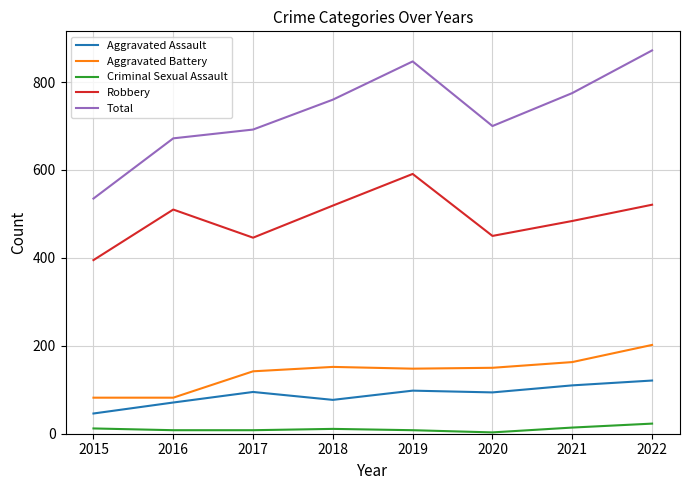

True or false: Aggravated Battery has more than 1 interior local peaks.

False